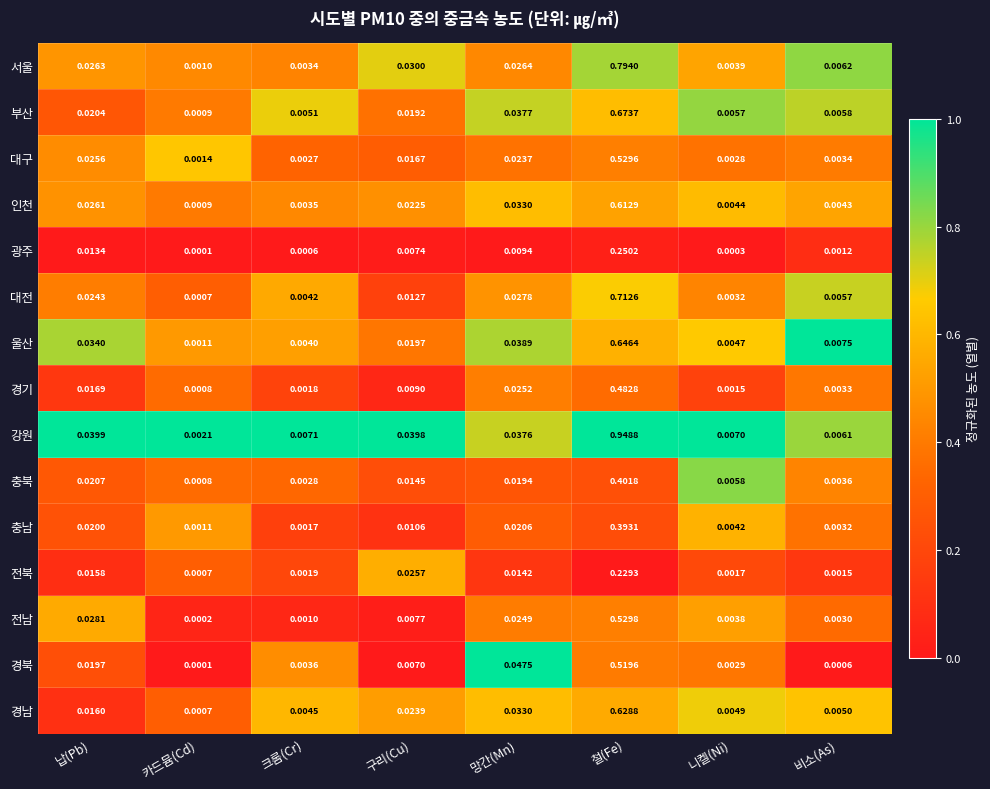

Which series has the largest total across all categories?

강원